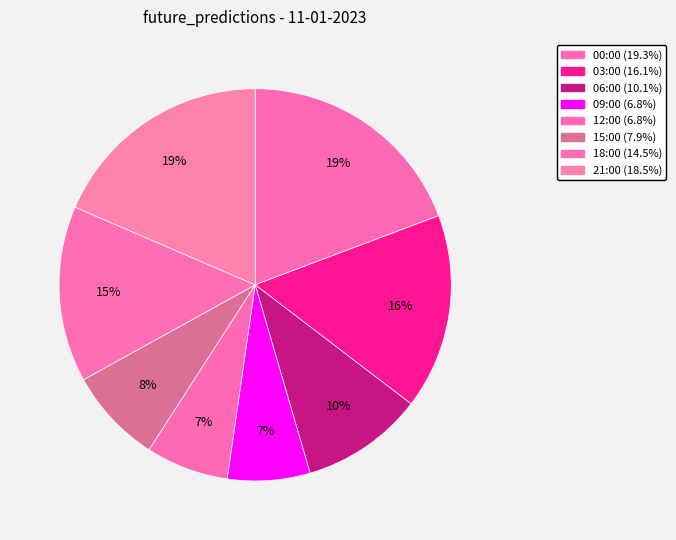

How many segments does this pie chart have?

8